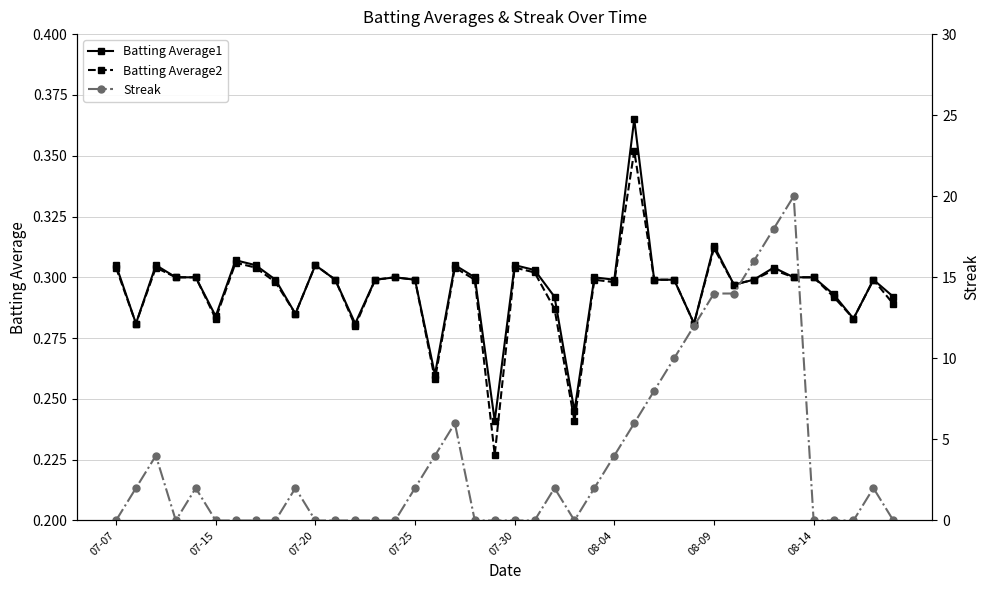

Which series has the largest range (max minus min)?

Streak